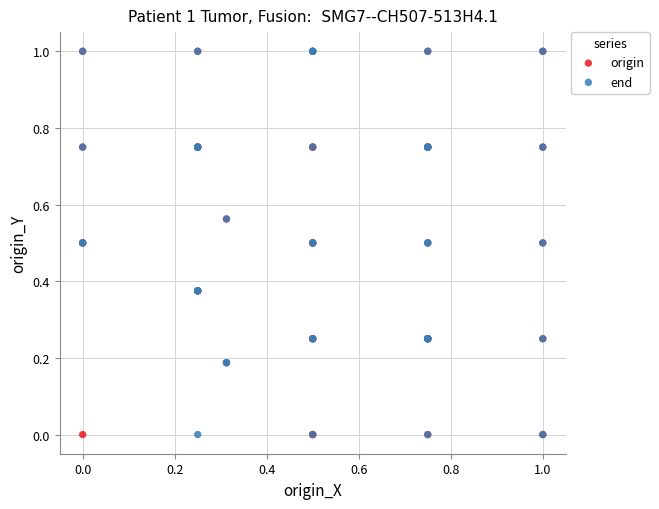

What are all the series names shown in the legend?

origin, end